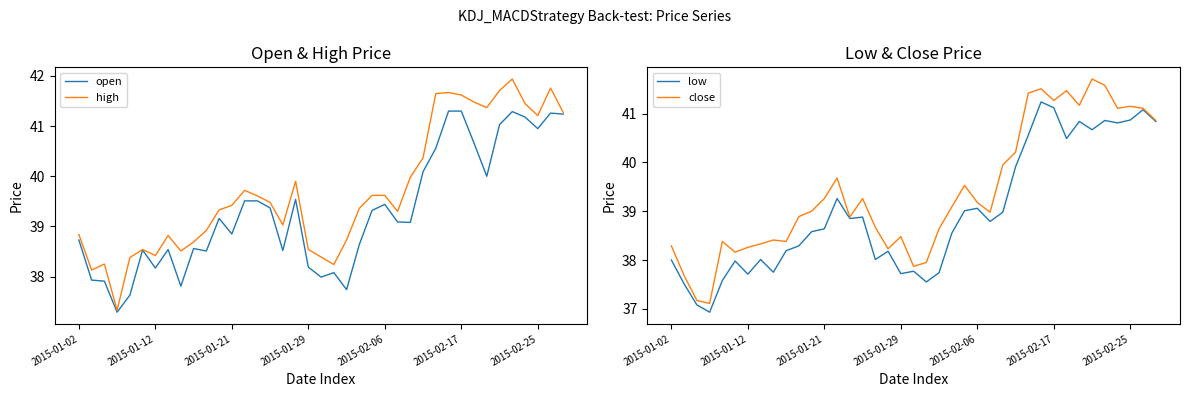

What is the value of the high point at the 30th from the left?

41.7